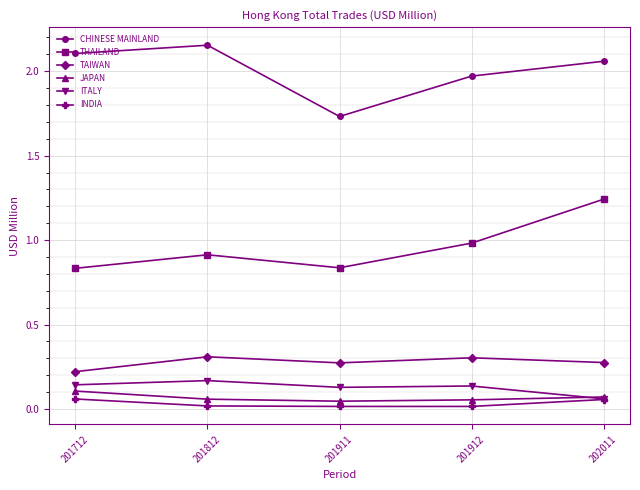

True or false: TAIWAN has more than 2 interior local peaks.

False